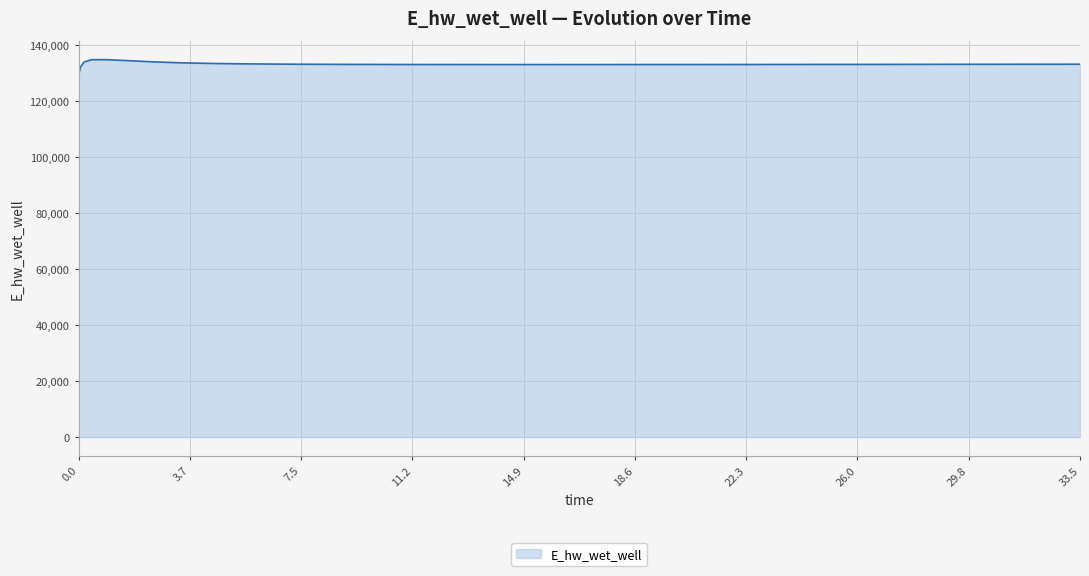

What is the smallest value displayed?

129070.3